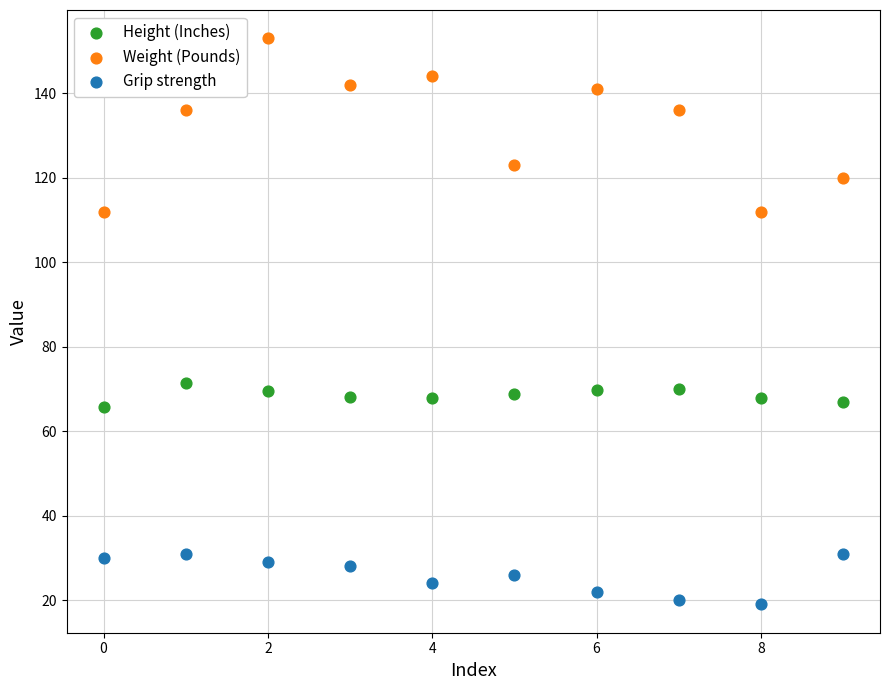

Across all data points, what is the range of Y values (max minus min)?

134.0